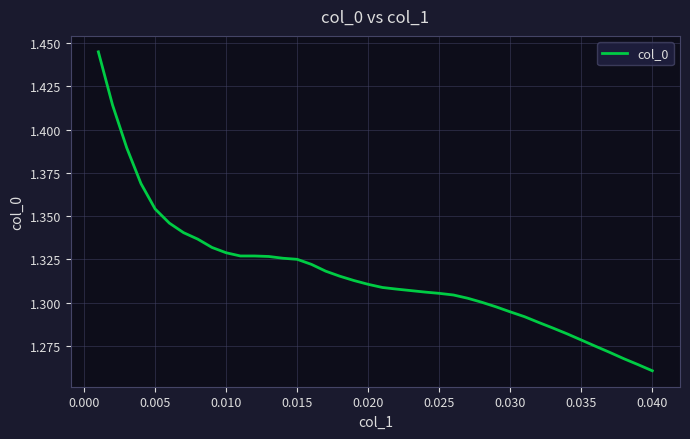

The value at 0.005 is 0.7. True or false?

False